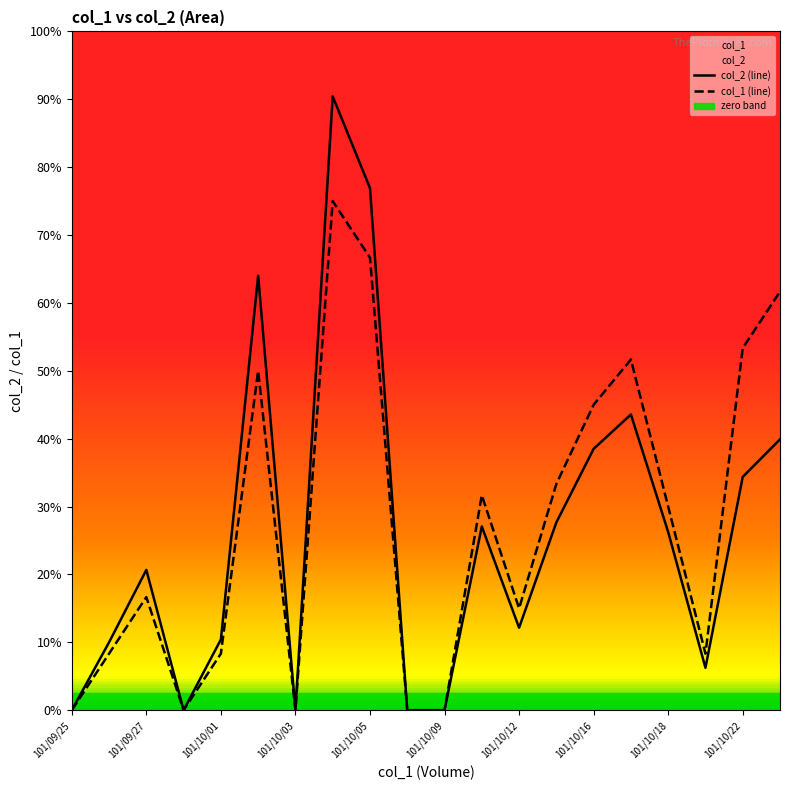

Reading left to right, what are all the values shown in this chart?

col_2 (line): 0	6000	12400	0	6250	38400	0	54250	46150	0	0	16240	7290	16600	23100	26140	15750	3750	20620	23940
col_1 (line): 0	5000	10000	0	5000	30000	0	45000	40000	0	0	19000	9000	20000	27000	31000	18000	5000	32000	37000